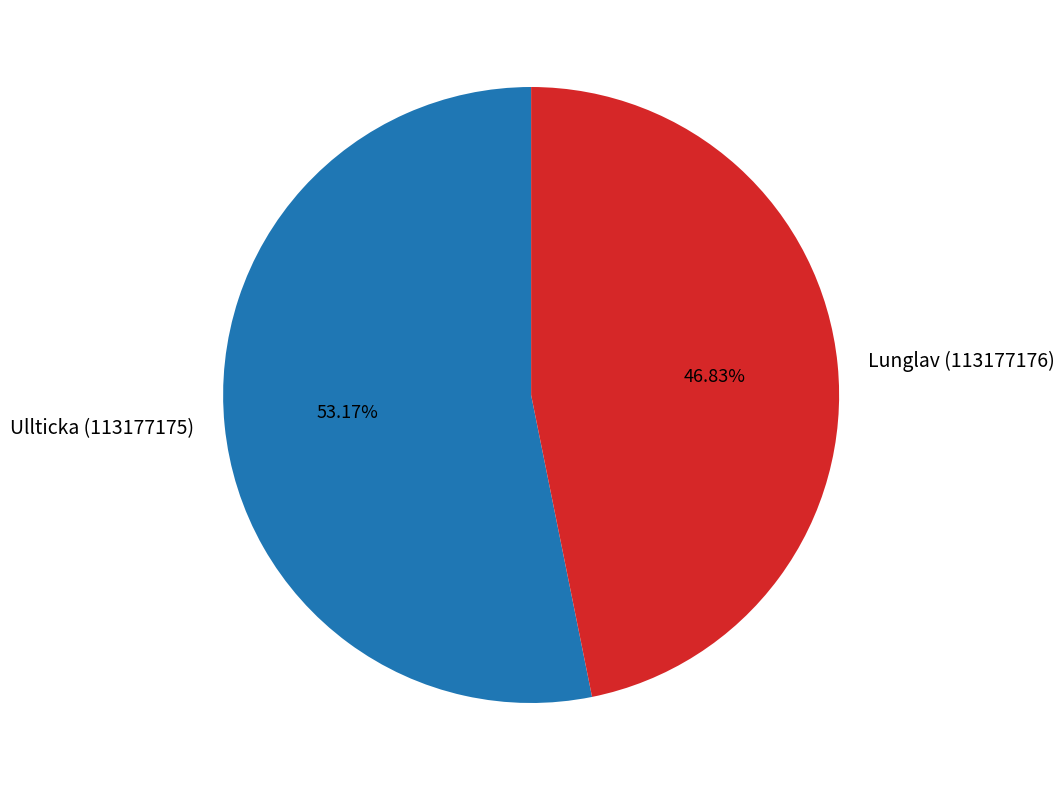

How many slices are in this pie chart?

2